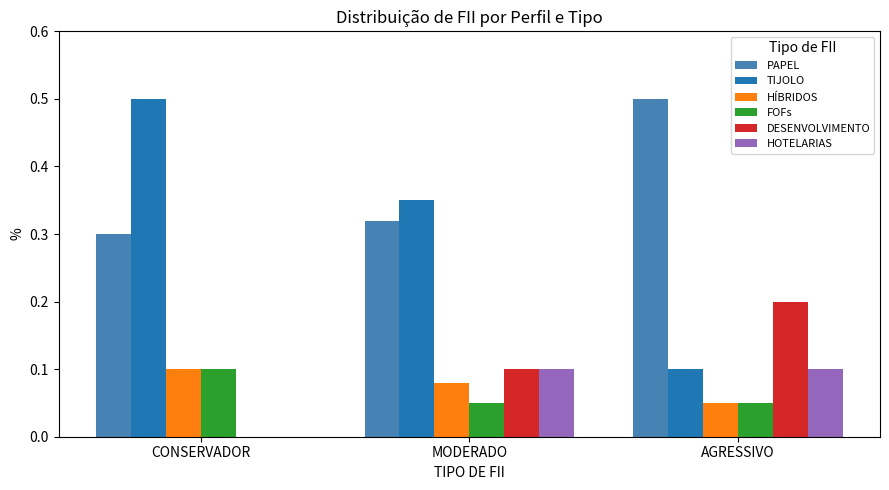

The value of HOTELARIAS at MODERADO is 0.1. True or false?

True